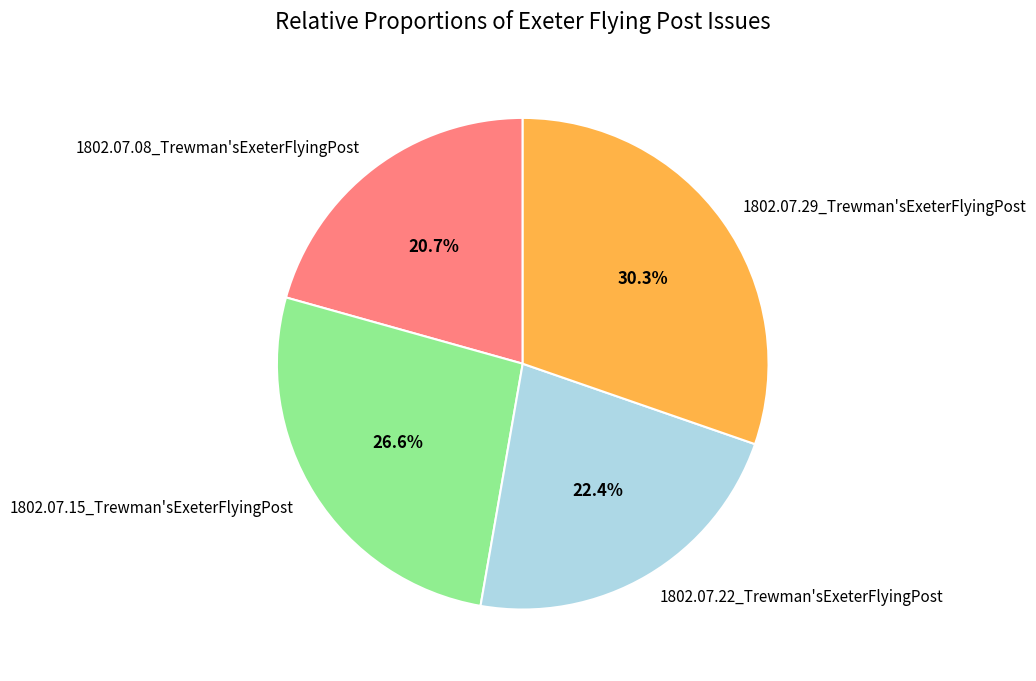

How many slices are in this pie chart?

4